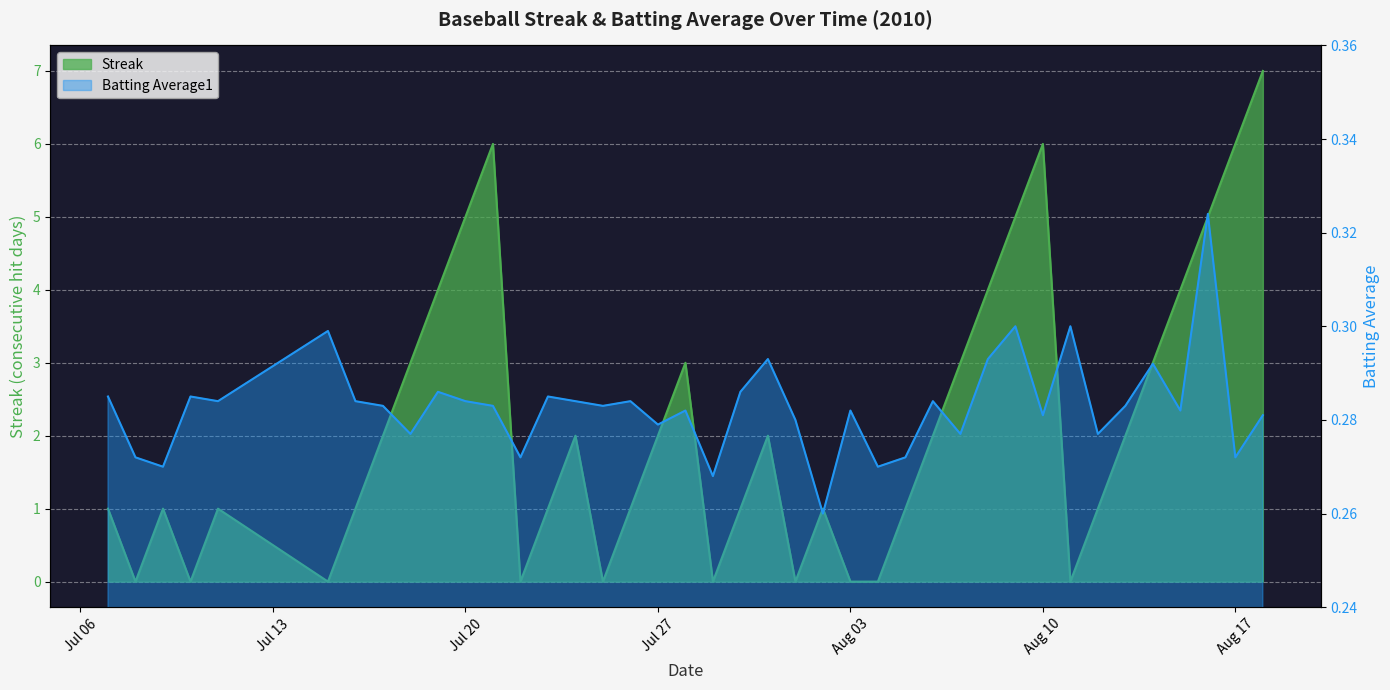

In batting_avg, how many points are higher than both neighbors (excluding endpoints)?

13